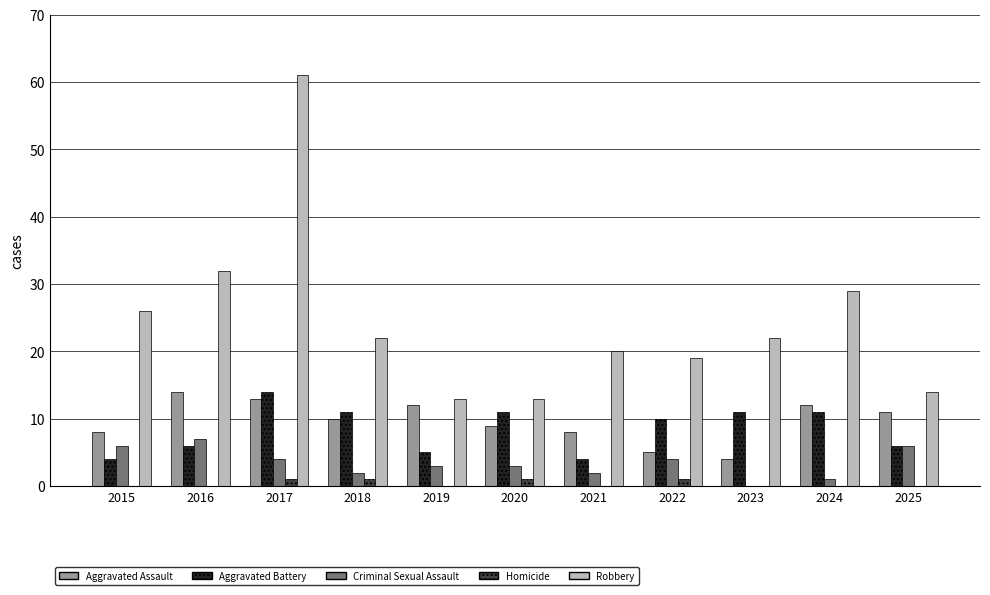

Between 2023 and 2024, which series saw the biggest shift?

Aggravated Assault